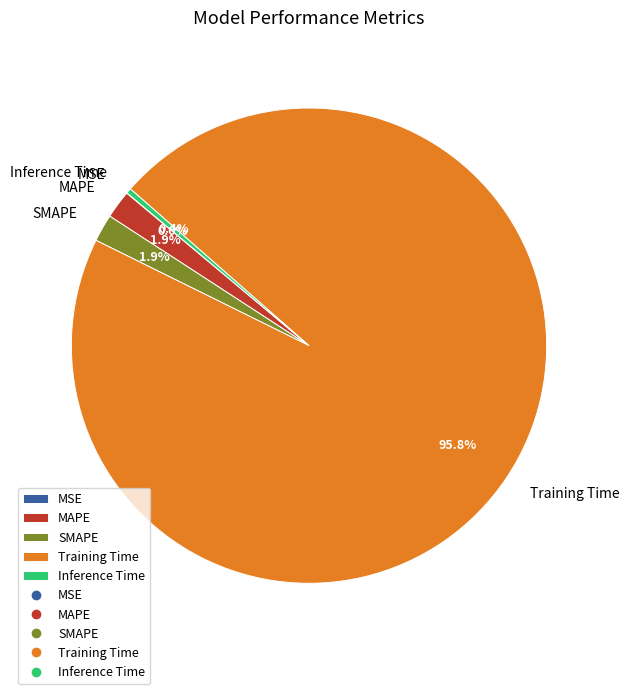

What is the largest slice in the pie chart?

Training Time